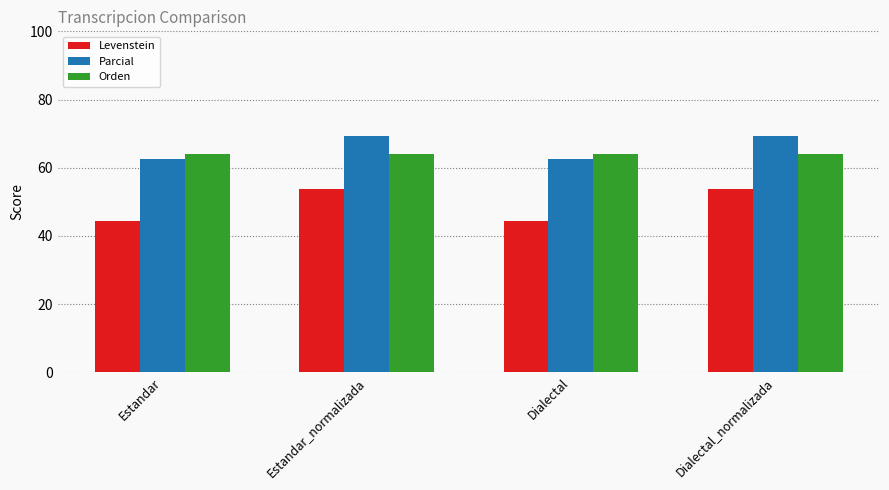

What is the total value across all series at Dialectal_normalizada?

187.2